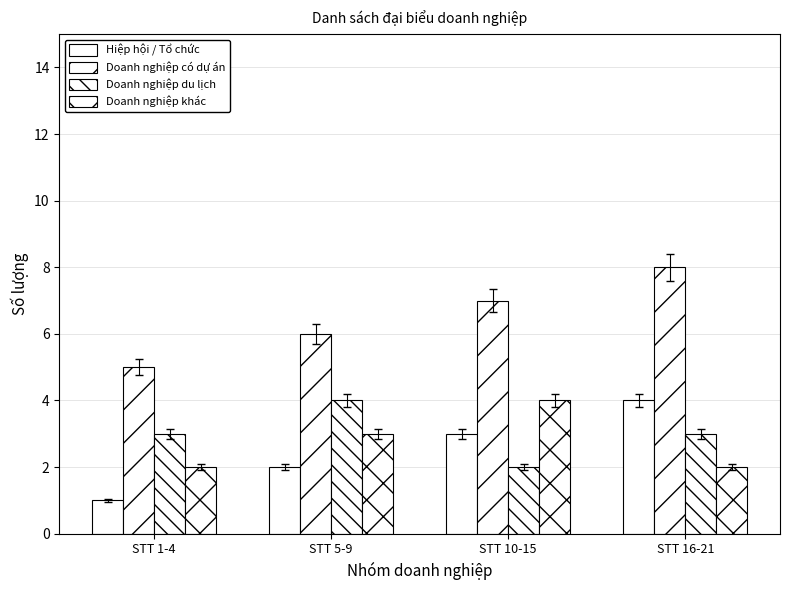

Reading left to right, transcribe all the data shown in this chart.

Hiệp hội / Tổ chức: 1	2	3	4
Doanh nghiệp có dự án: 5	6	7	8
Doanh nghiệp du lịch: 3	4	2	3
Doanh nghiệp khác: 2	3	4	2